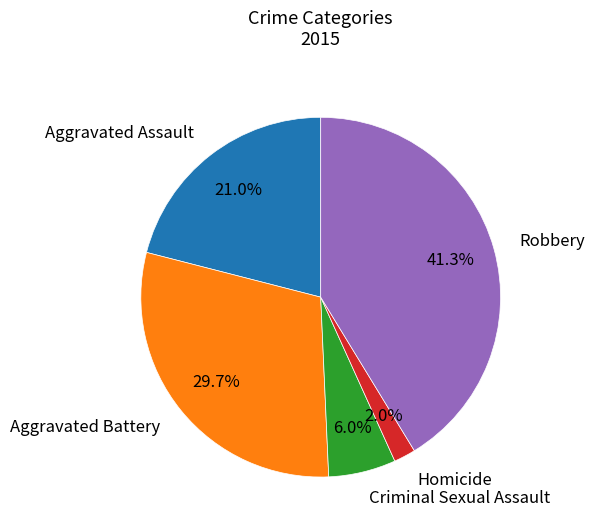

Rank the categories by value from lowest to highest.

Homicide, Criminal Sexual Assault, Aggravated Assault, Aggravated Battery, Robbery